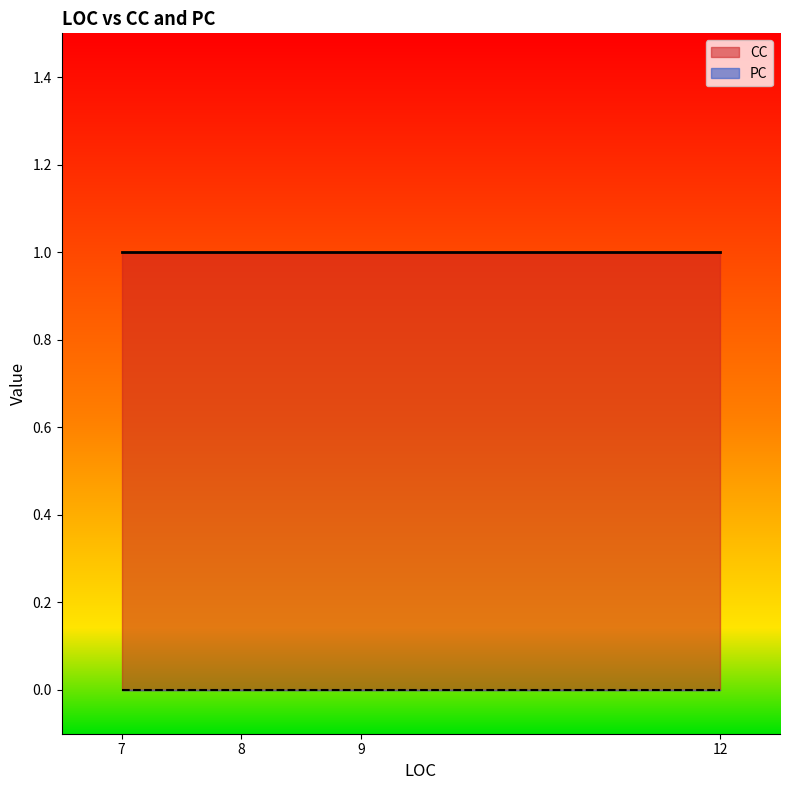

True or false: CC has a value of 0 at 9.

False